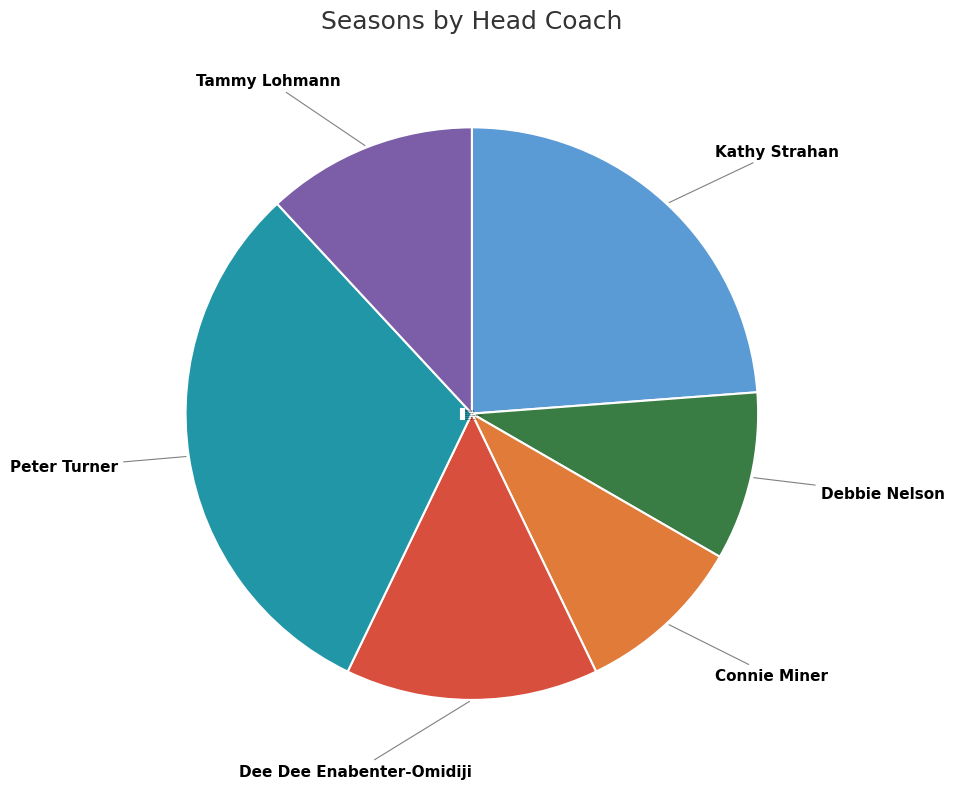

Which has a higher value, Dee Dee Enabenter-Omidiji or Tammy Lohmann?

Dee Dee Enabenter-Omidiji